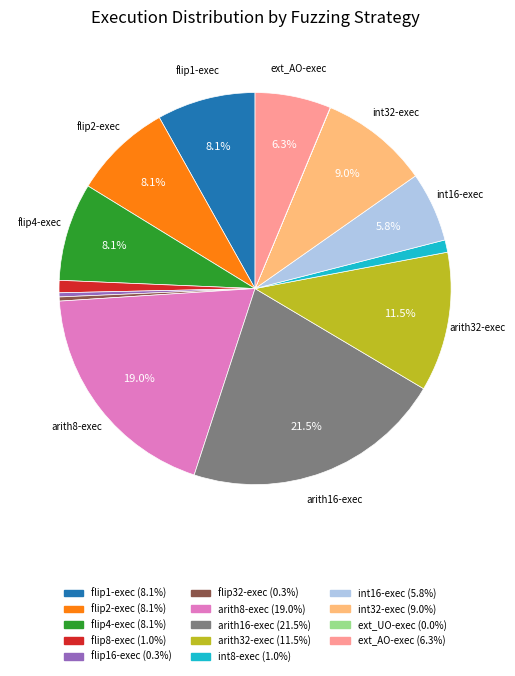

Does any single category account for the majority?

No